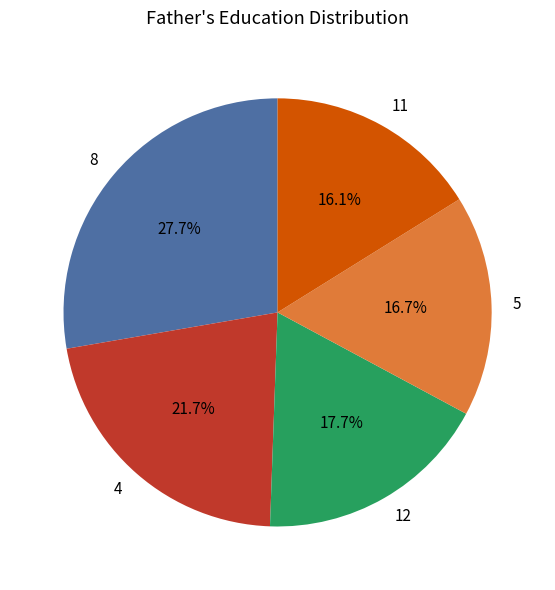

Rank the categories by value from highest to lowest.

8, 4, 12, 5, 11